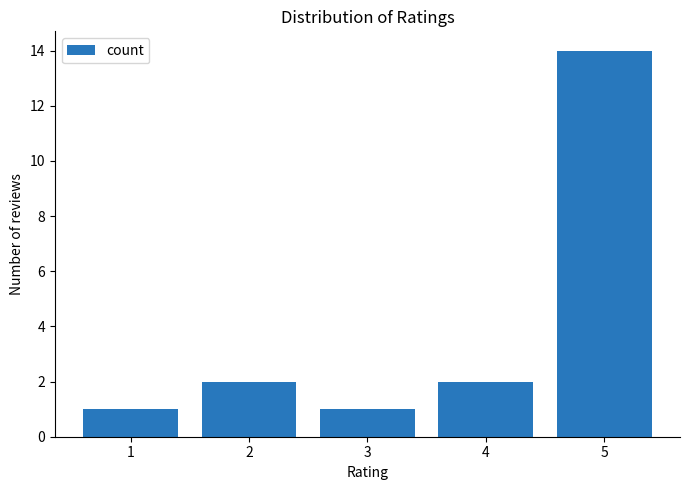

Reading left to right, list all the values displayed in this chart.

1=1	2=2	3=1	4=2	5=14